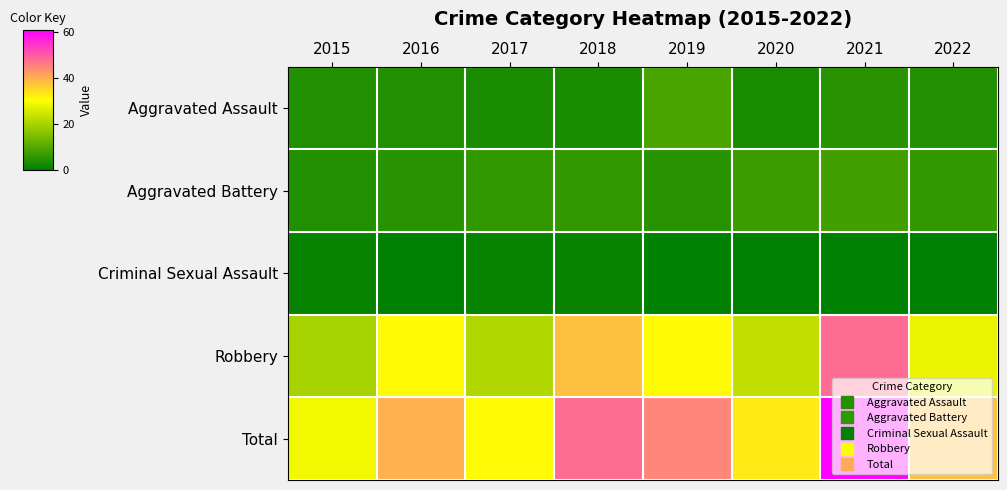

Which series has the widest spread of values?

Total